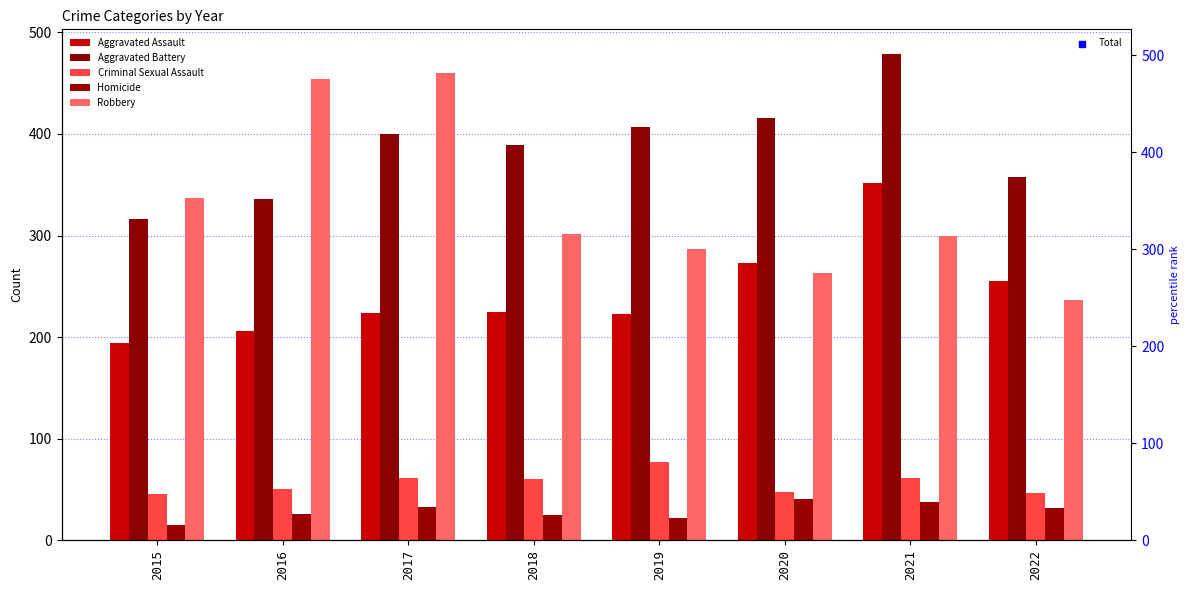

What is the total value across all series at 2019?

2032